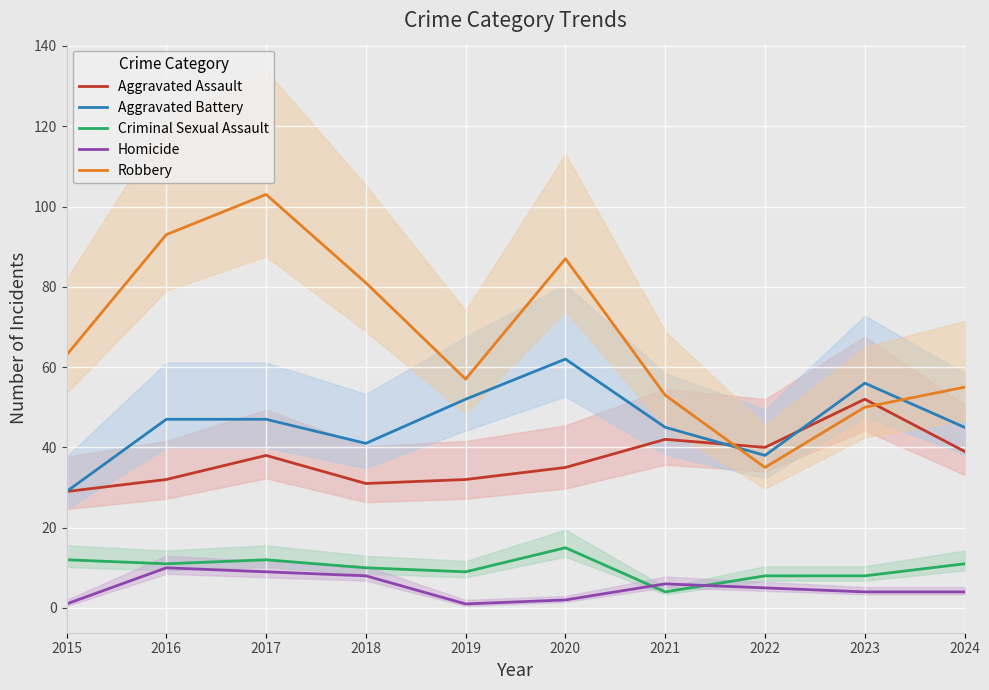

At which category is the sum across all series the highest?

2017